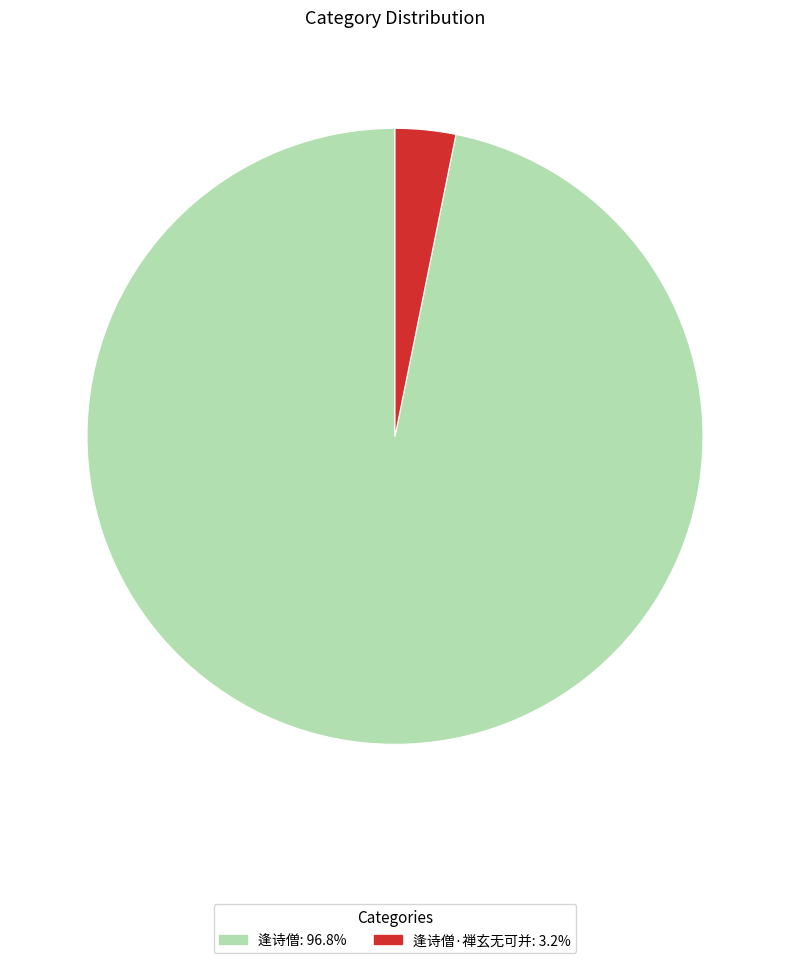

Is there a majority slice in this chart?

Yes